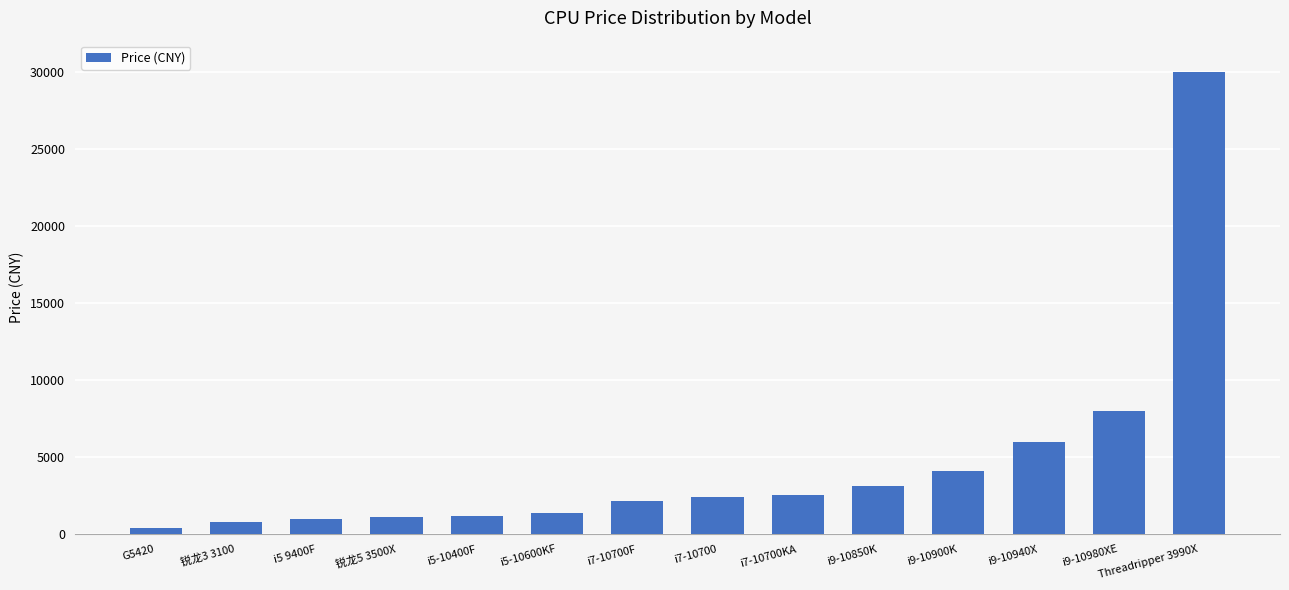

What is the maximum value shown in the chart?

29999